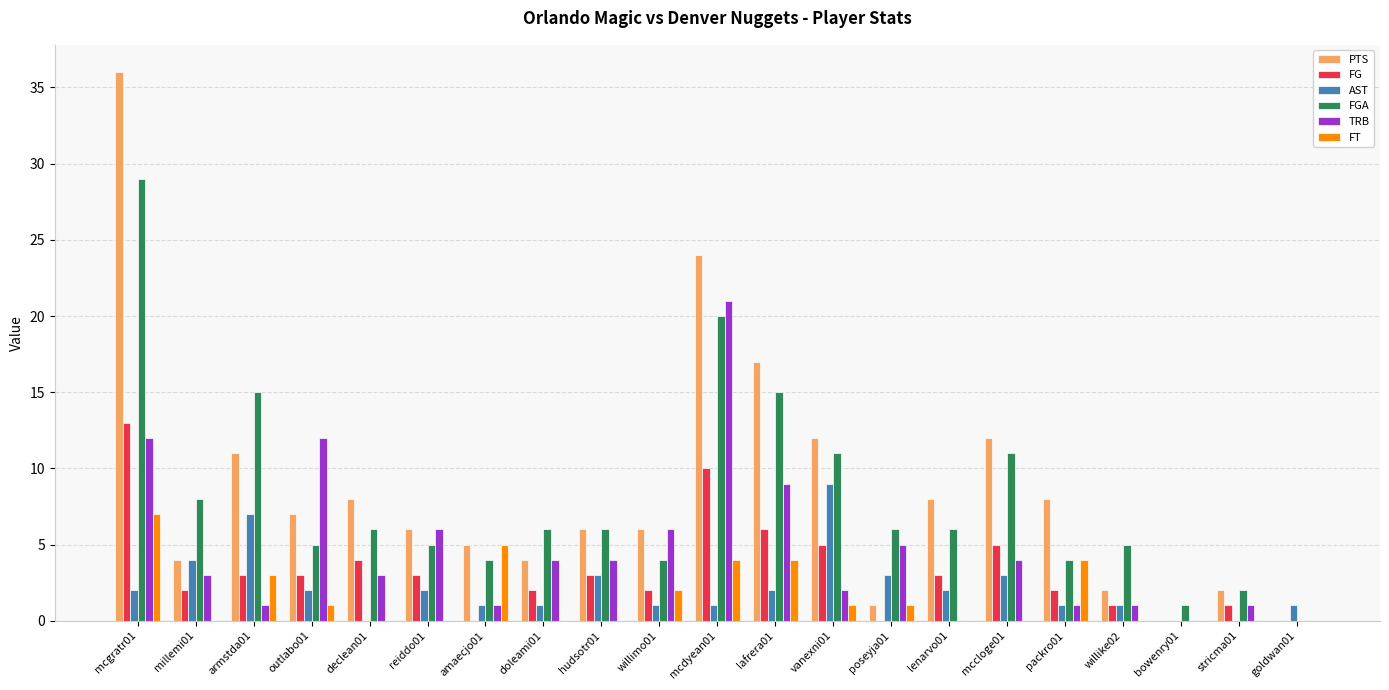

What is the sum of all FT values?

32